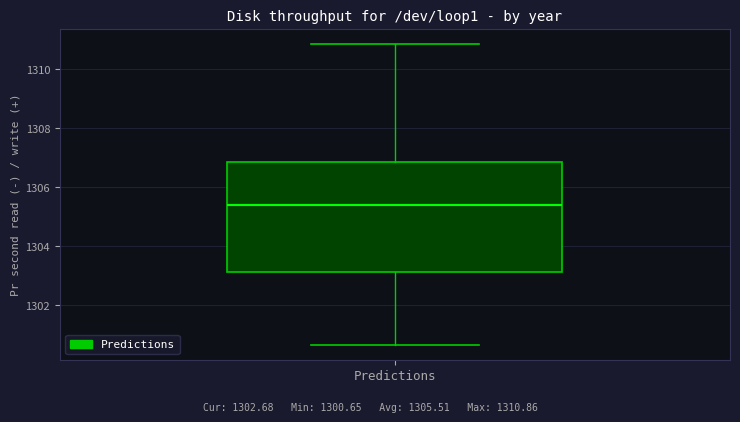

Read this box plot against the y-axis: the position of the median line, the range covered by the box, and the ends of both whiskers. The values are not printed on the chart, so give them approximately, as read against the axis.

median 1305.4, box 1303.2 to 1306.8, whiskers 1300.6 to 1310.8